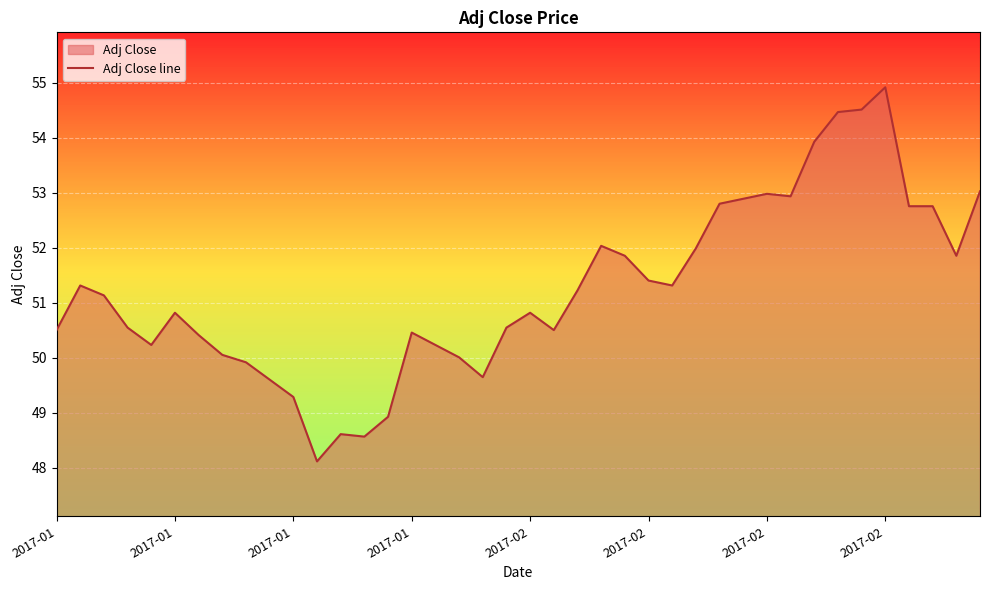

What is the sum of all values?

2049.9